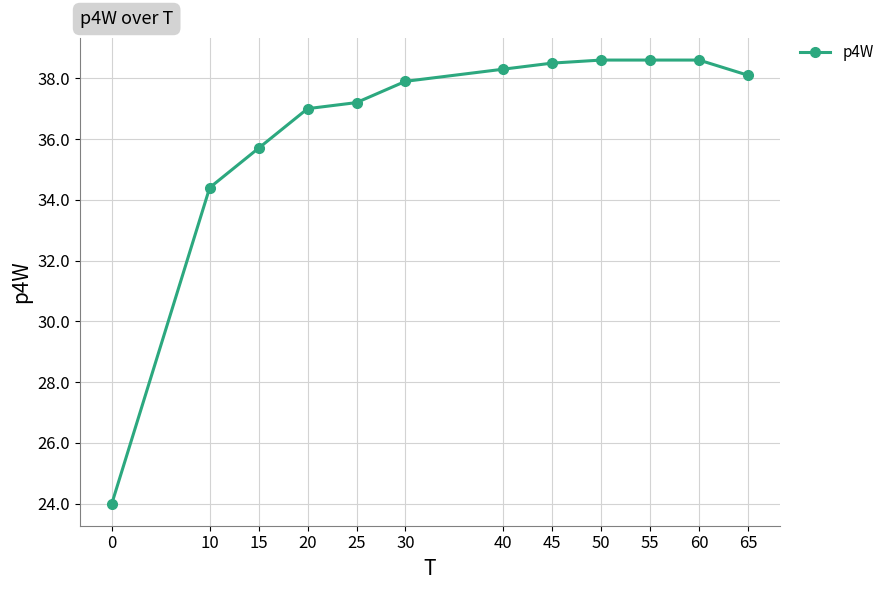

Is it true that the value at 55 is 17.1?

False